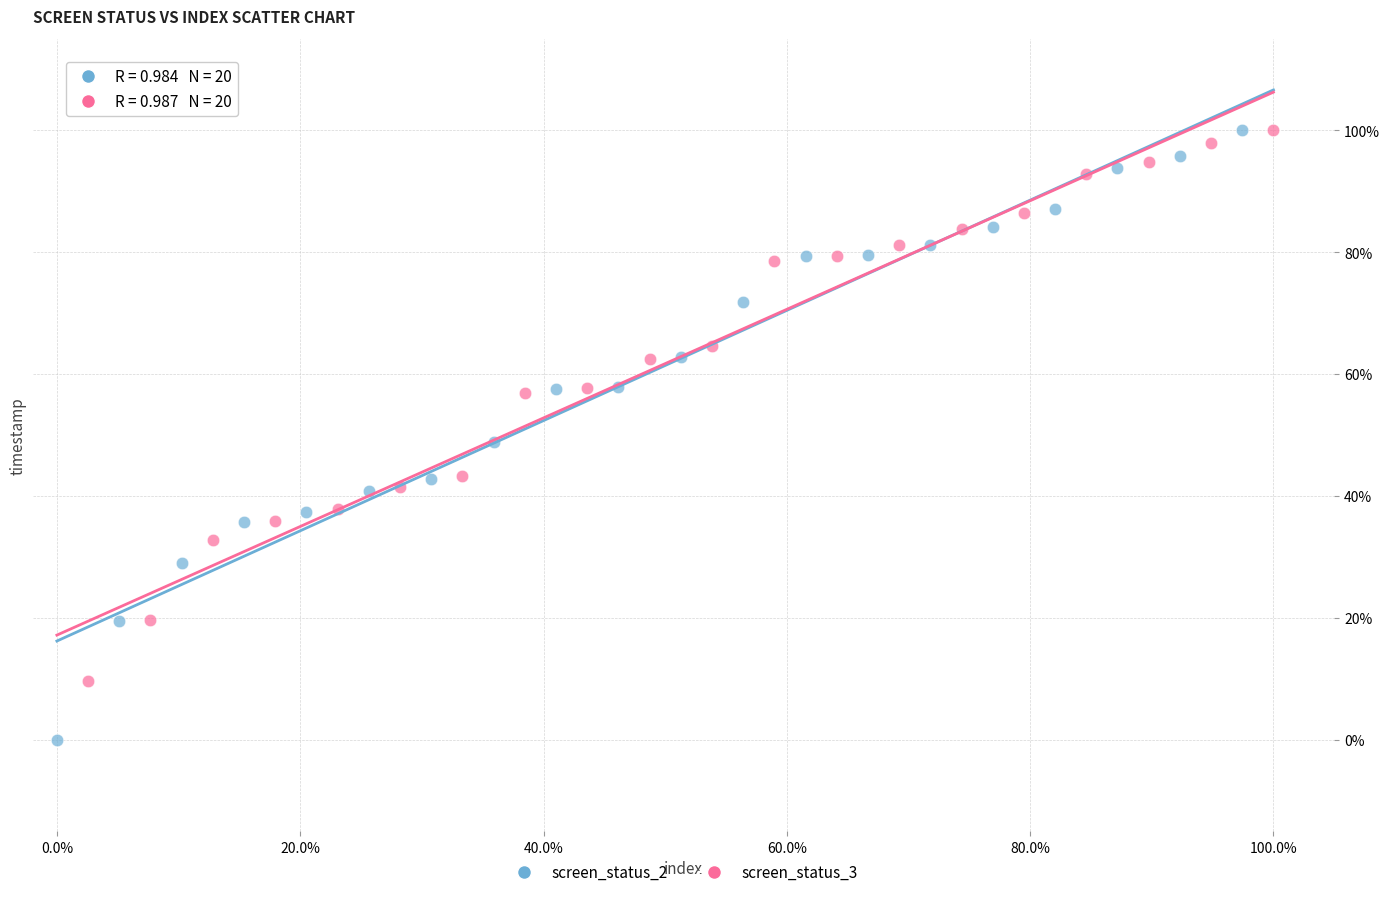

What are all the series names shown in the legend?

screen_status_2, screen_status_3